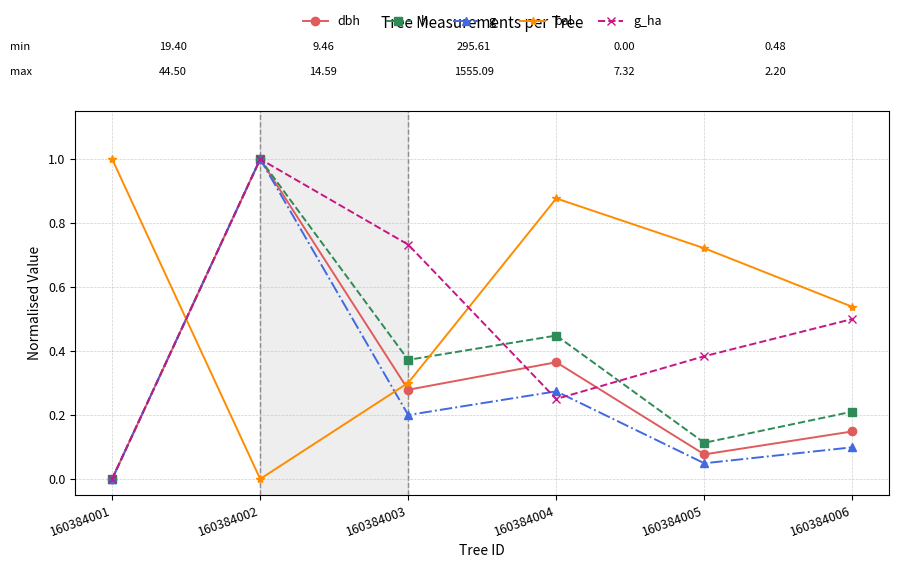

At 160384006, list the series in order from largest to smallest.

bal, g_ha, h, dbh, g